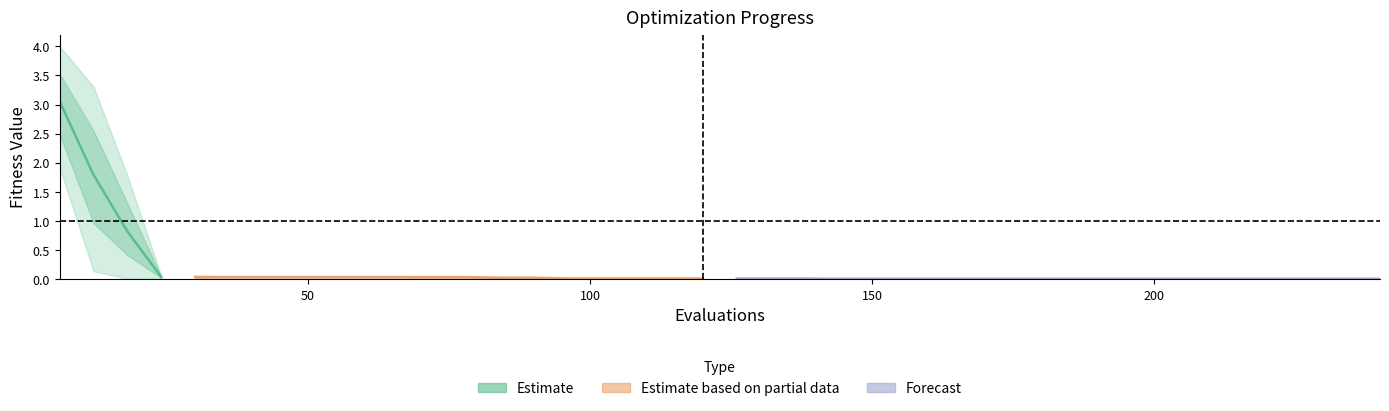

Which label corresponds to the smallest value in the chart?

120